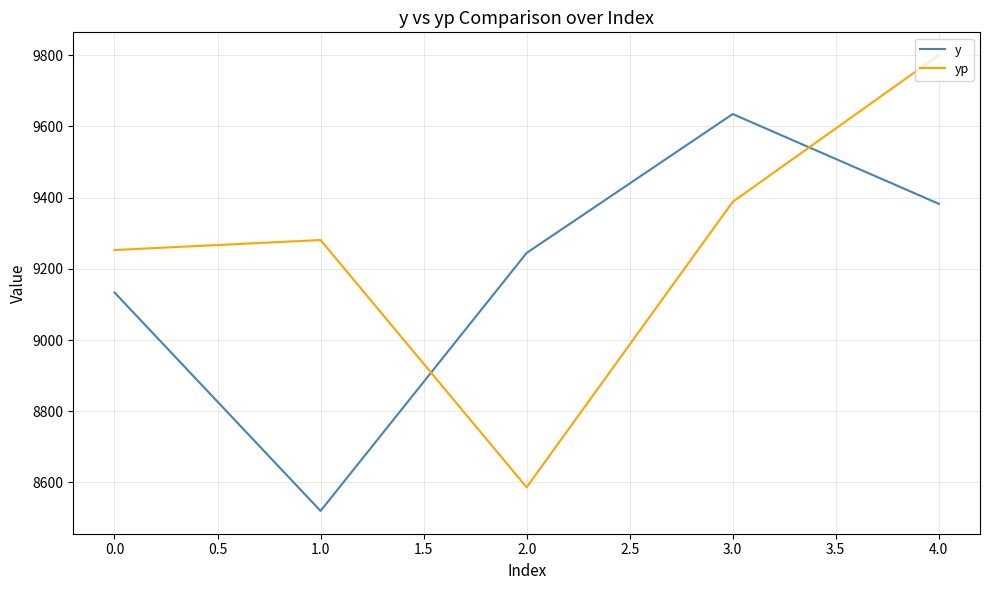

Is the value of y at 0.0 greater than the value of yp at 0.0?

No